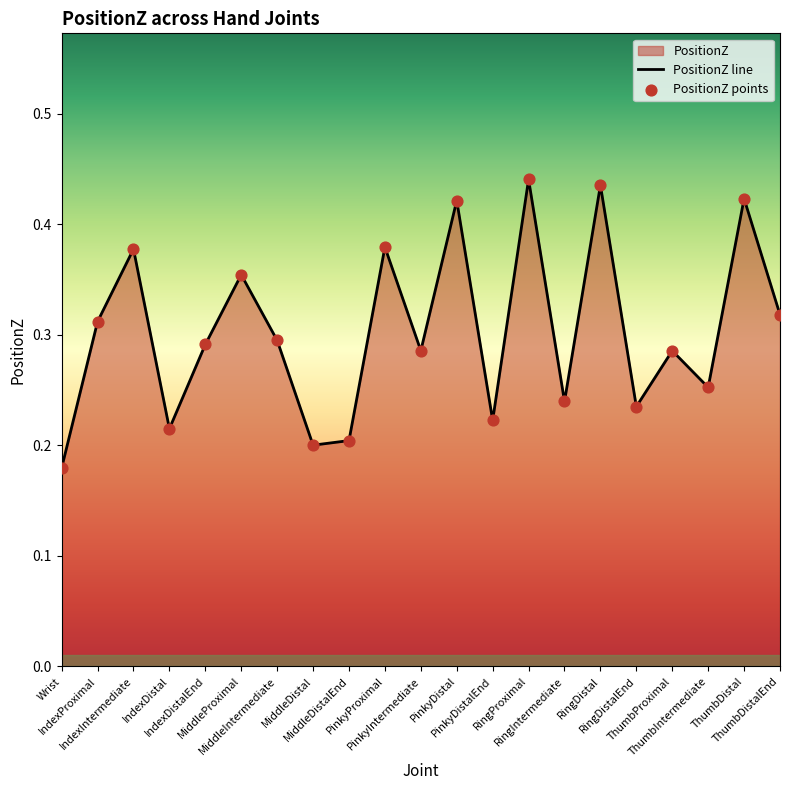

Which series reaches the maximum Y coordinate?

PositionZ line